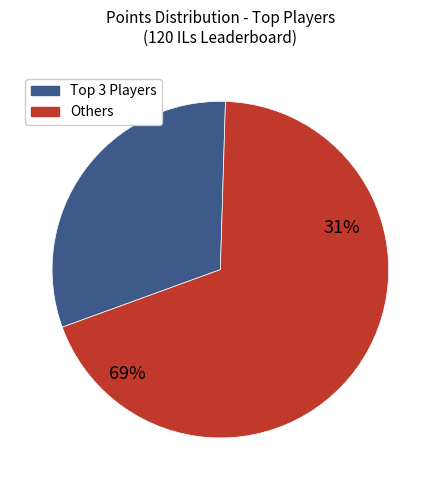

Do Despin and Anonymous 4 together represent more than half of the pie?

No